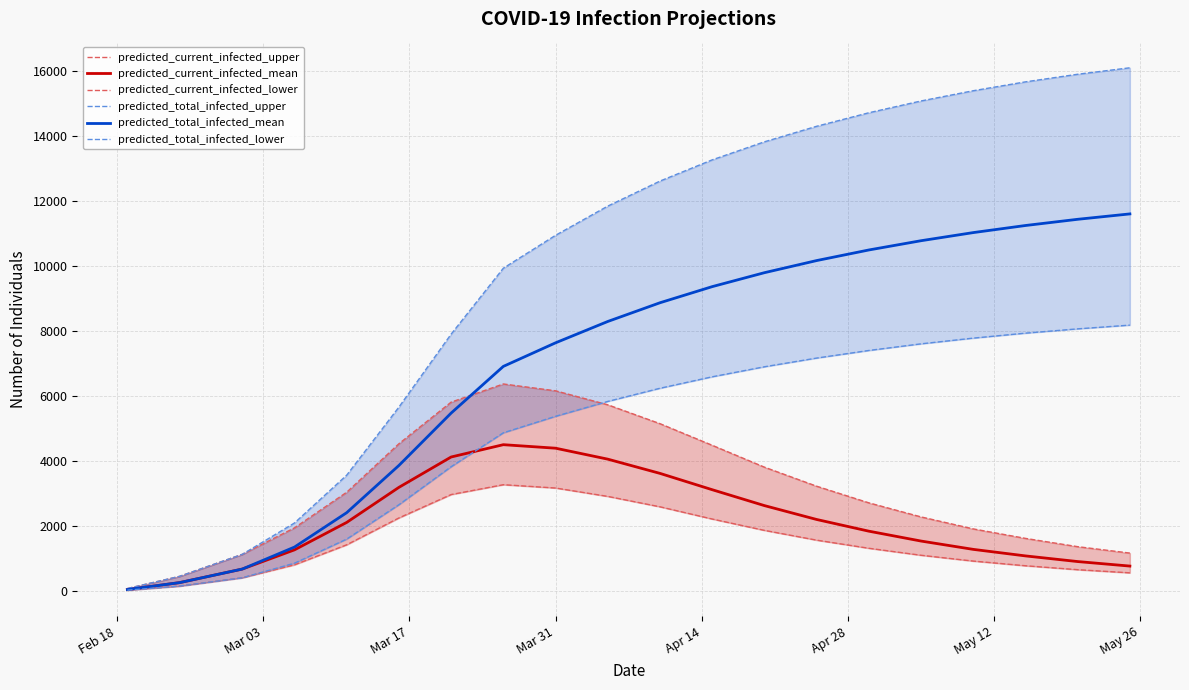

Reading left to right, transcribe all the data shown in this chart.

predicted_current_infected_upper: 75	450	1127	1942	3038	4530	5810	6369	6159	5729	5148	4483	3810	3224	2712	2279	1910	1618	1363	1166
predicted_current_infected_mean: 43	257	674	1265	2109	3188	4122	4501	4393	4056	3618	3116	2627	2200	1840	1536	1280	1079	905	766
predicted_current_infected_lower: 25	150	406	805	1421	2247	2967	3270	3168	2910	2590	2214	1865	1564	1314	1099	920	776	655	558
predicted_total_infected_upper: 75	450	1127	2092	3563	5657	7902	9931	10943	11842	12612	13265	13820	14298	14714	15077	15392	15665	15899	16098
predicted_total_infected_mean: 43	257	674	1351	2409	3862	5473	6910	7635	8292	8868	9364	9793	10166	10492	10777	11027	11245	11436	11602
predicted_total_infected_lower: 25	150	406	855	1596	2654	3823	4867	5374	5832	6237	6590	6898	7166	7400	7604	7780	7933	8065	8180